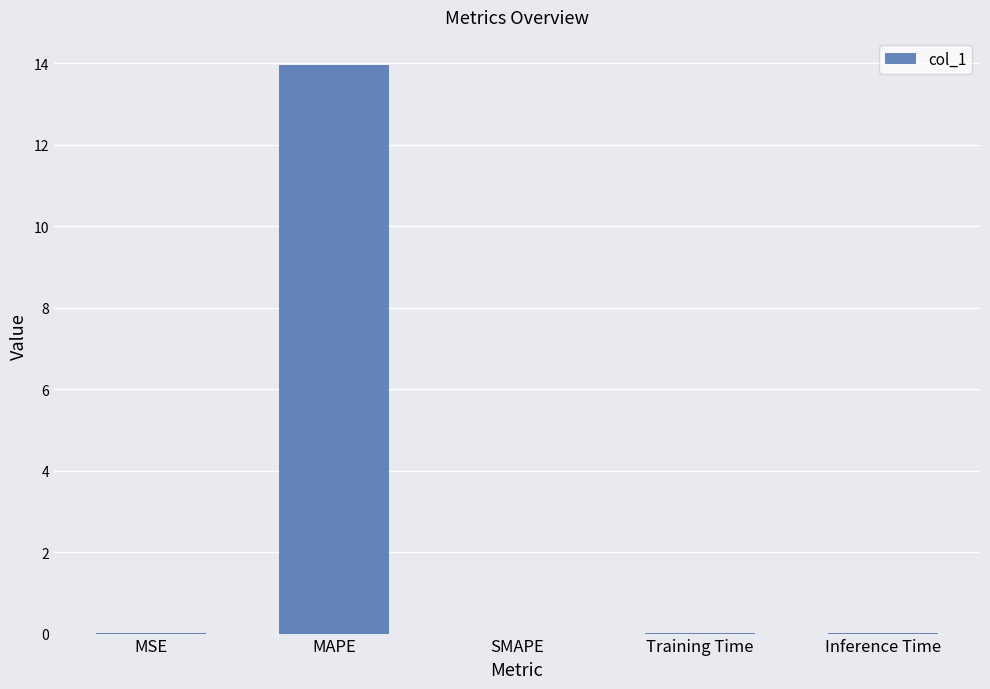

Between MAPE and Inference Time, which is larger?

MAPE